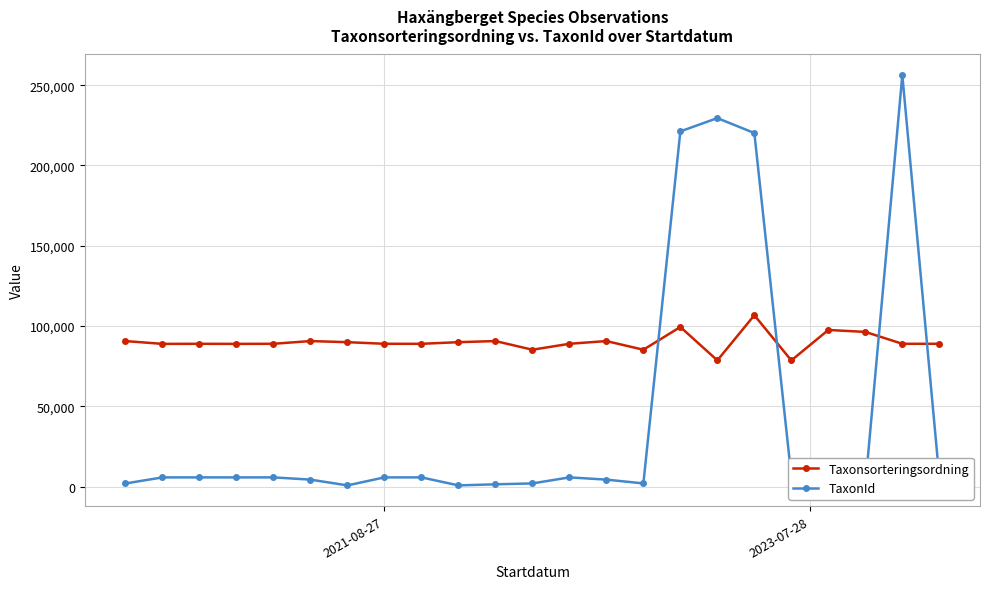

True or false: TaxonId has more than 0 points higher than both neighbors.

True